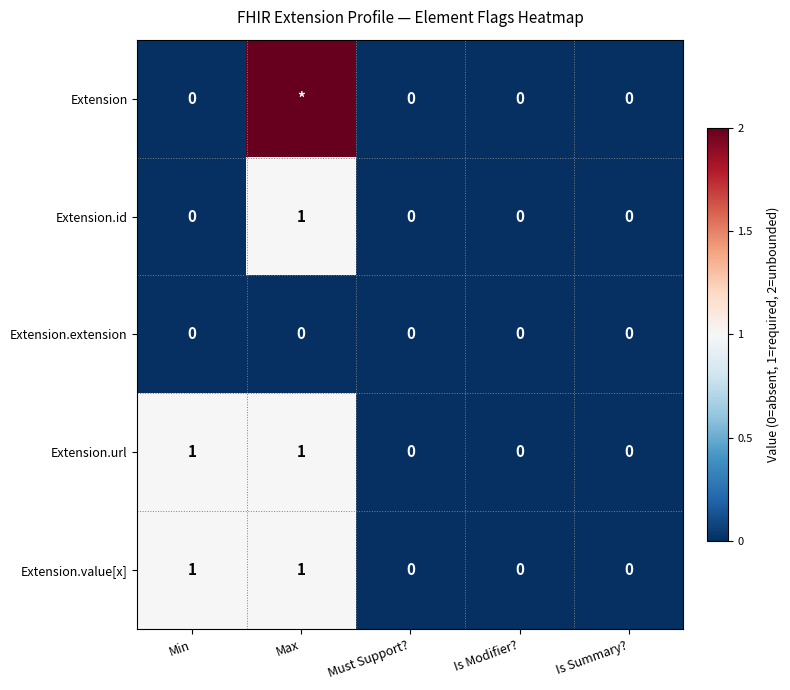

How many Extension.value[x] values are between 0 and 1?

5